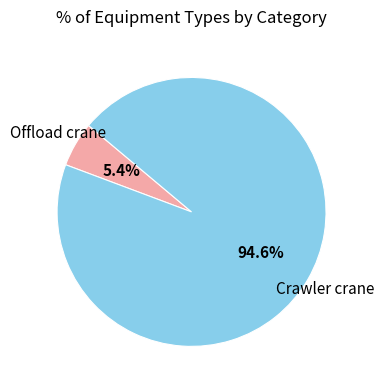

Count the number of slices in the pie.

2